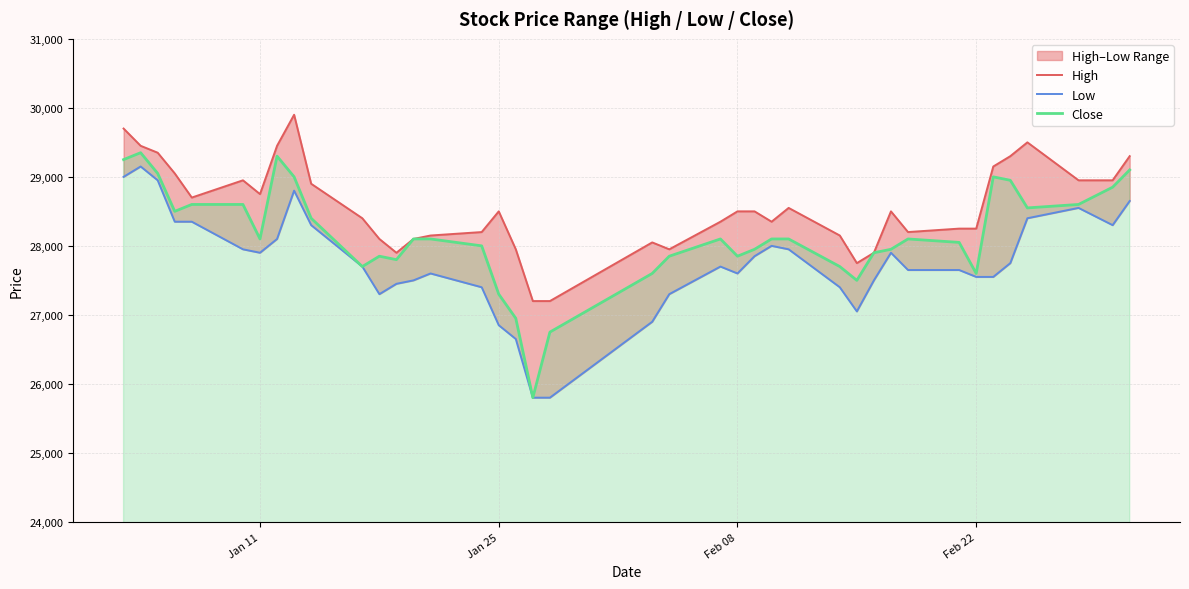

How many interior local peaks does the High series have?

7